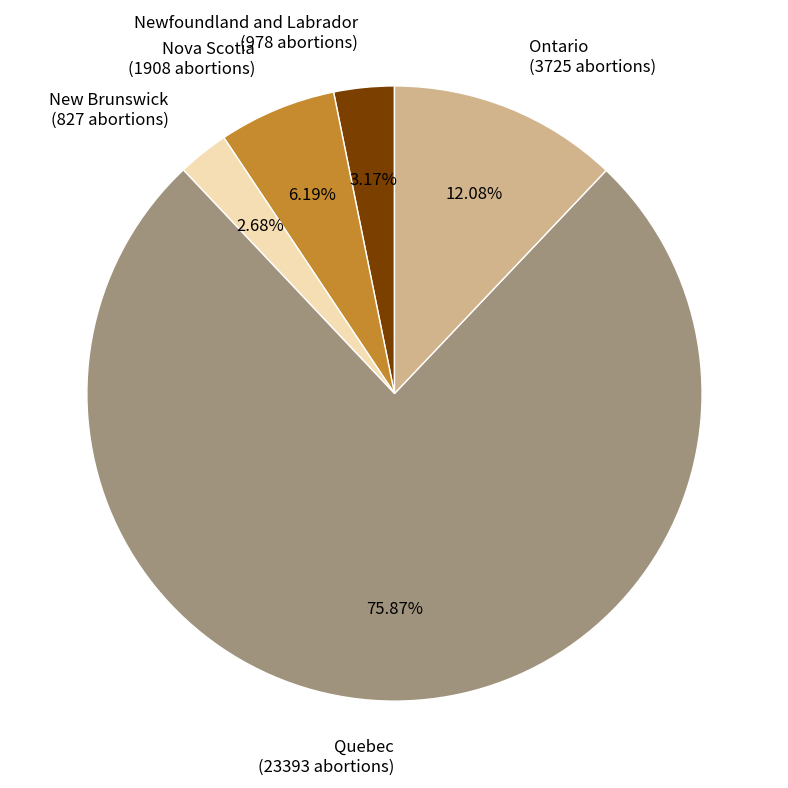

Is the sum of Ontario and Newfoundland and Labrador greater than half?

No